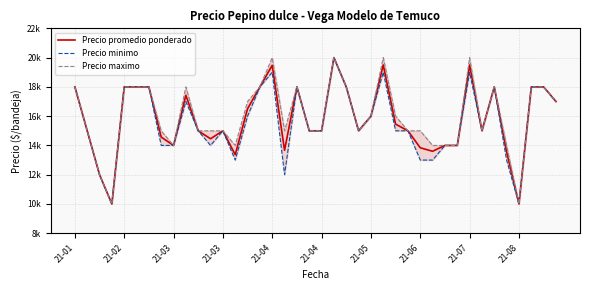

What is the maximum value shown in the chart?

20000